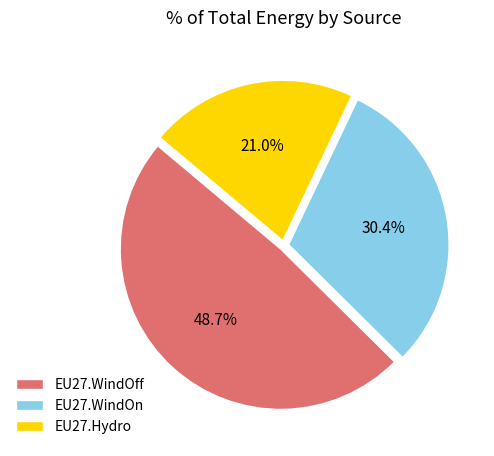

What percentage is NOT represented by EU27.Hydro?

79.0%